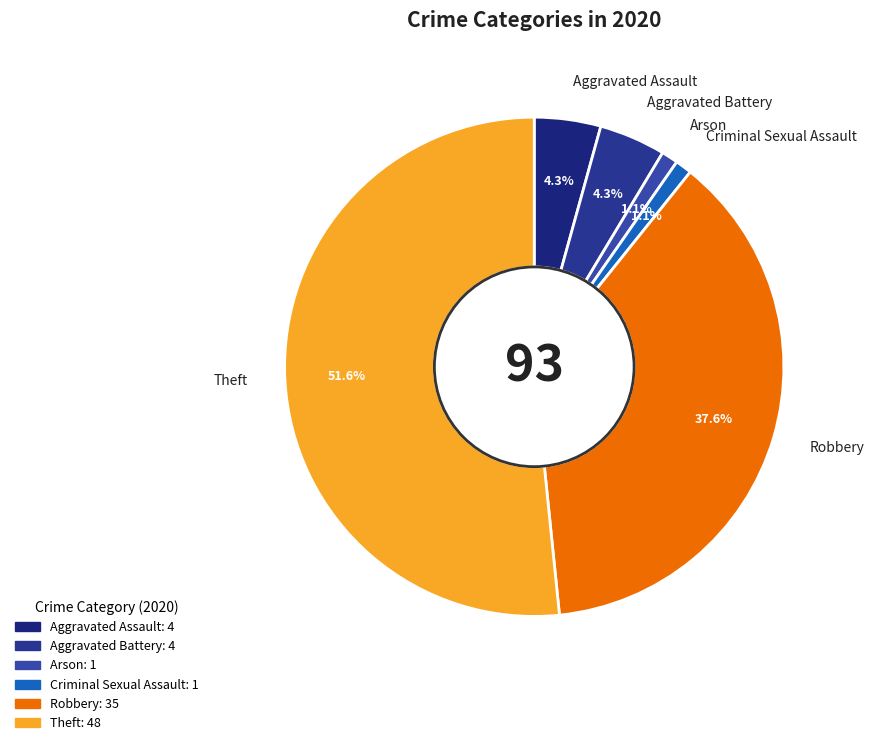

Is there any slice that represents more than half of the pie?

Yes